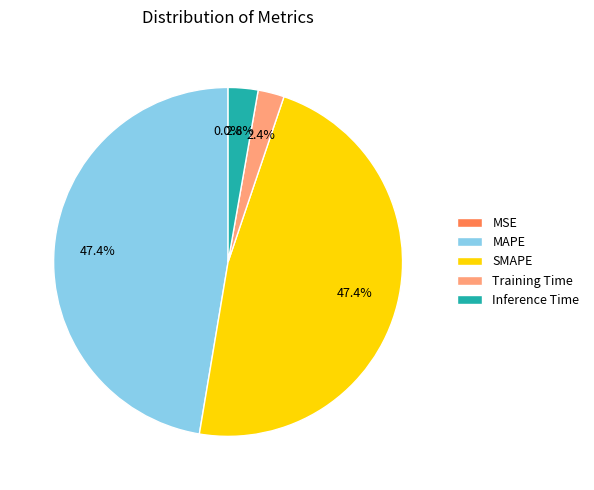

Is there any slice that represents more than half of the pie?

No